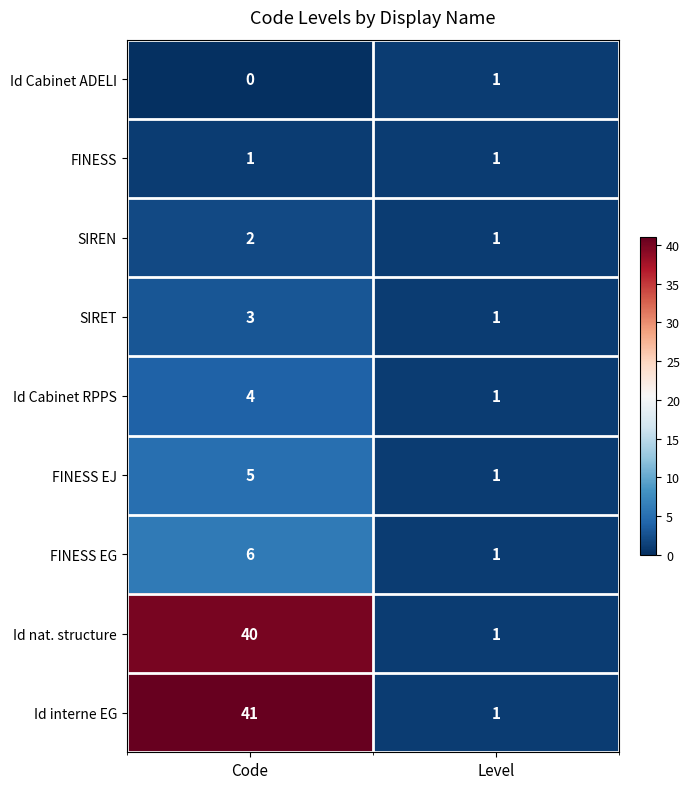

What is the difference between the maximum and minimum values in the Id nat. structure series?

39